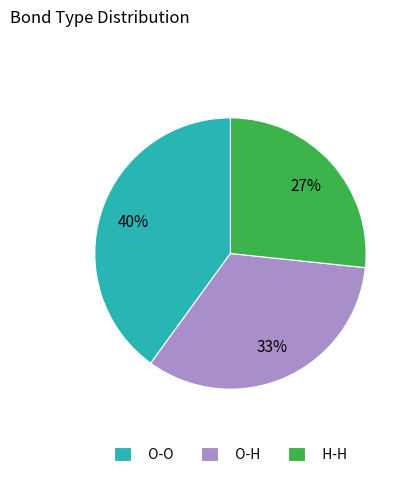

Approximately how many times larger is the value at O-H compared to O-O?

0.8